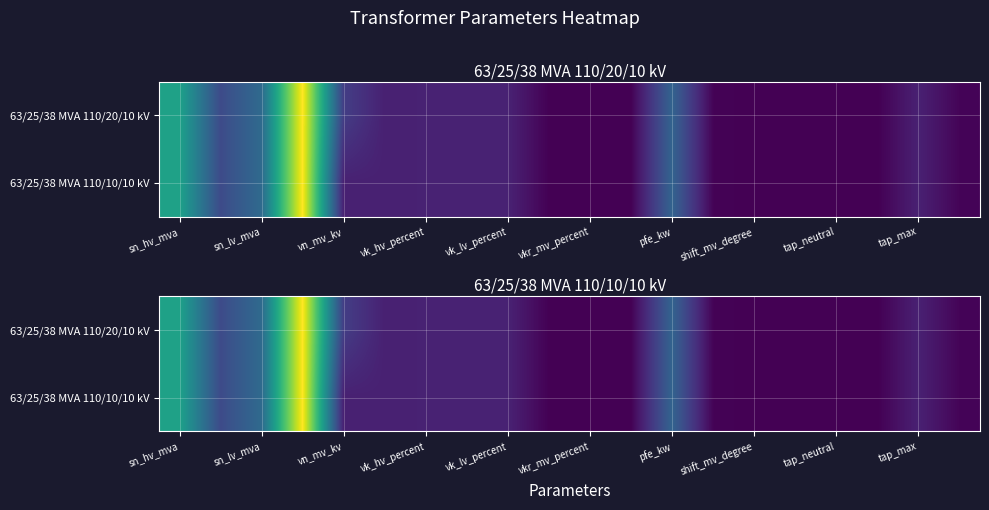

The 63/25/38 MVA 110/20/10 kV series shows 38.0 at sn_lv_mva. True or false?

True